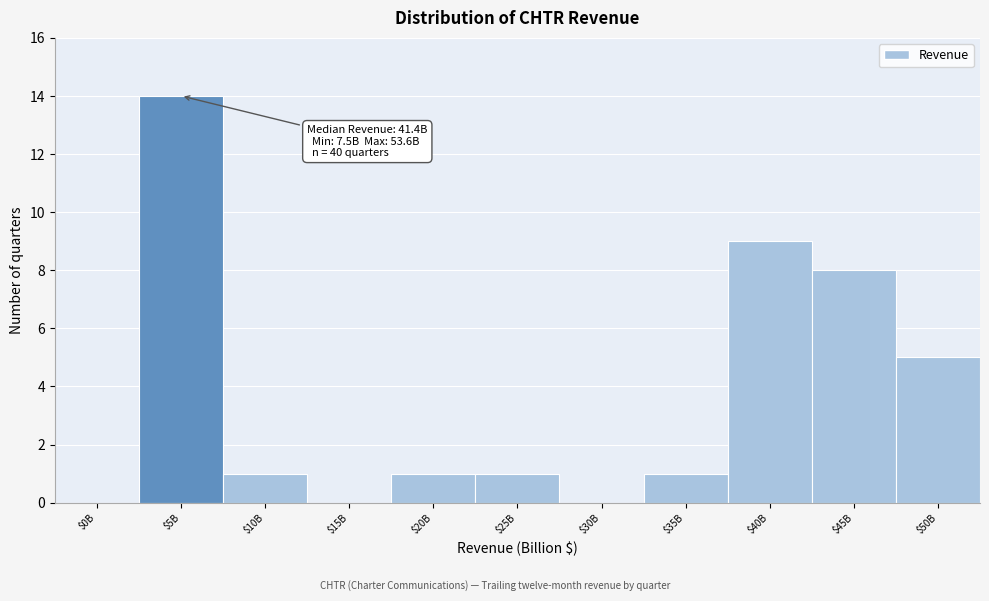

Where is the data nearest to the value 7?

$45B